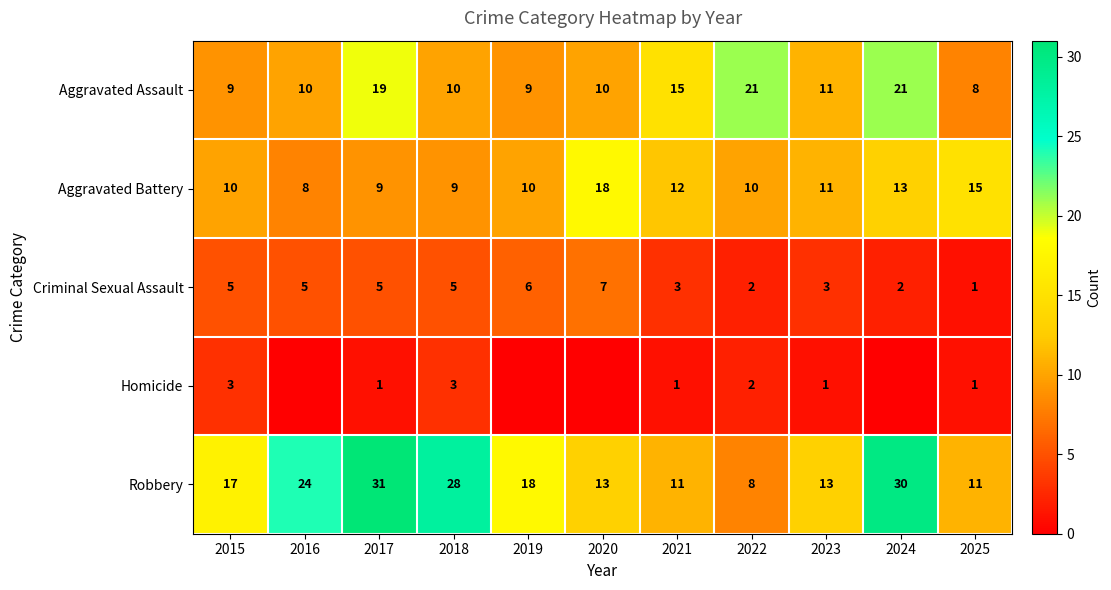

Which category has the lowest value in the Aggravated Battery series?

2016